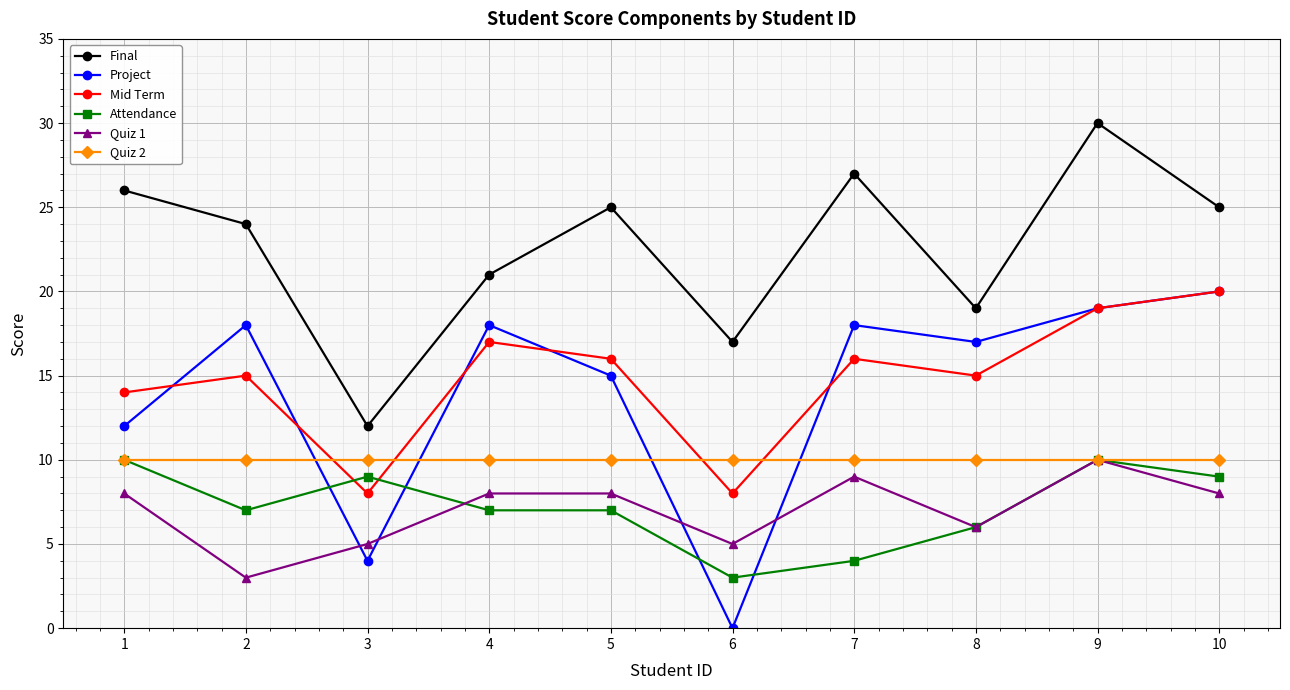

Which series has the largest range (max minus min)?

Project